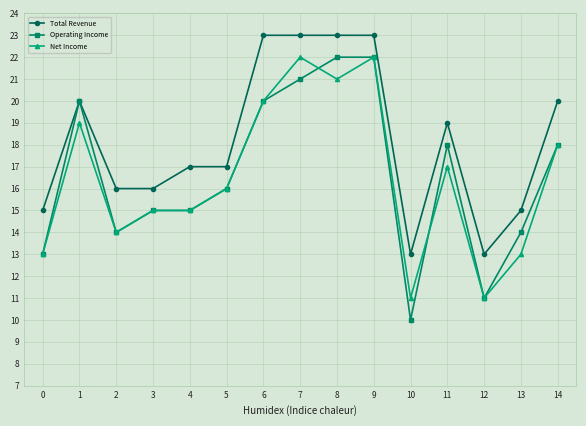

What is the value of the Net Income point at the 1st from the left?

13